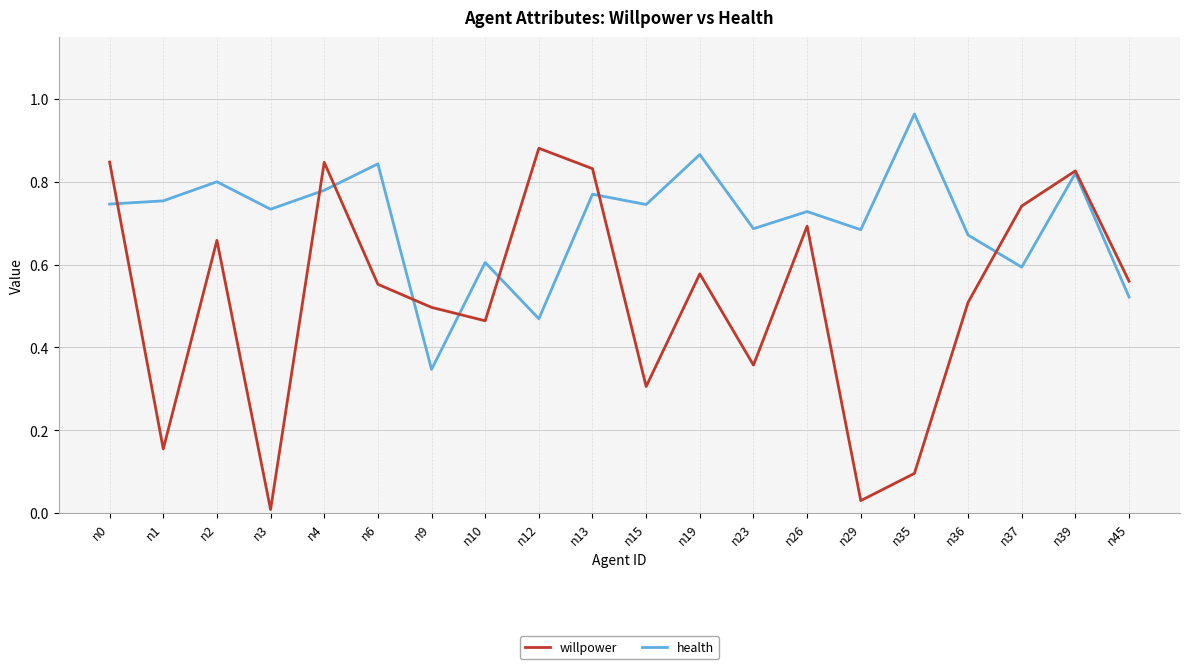

Which series changed the most between n13 and n26?

willpower